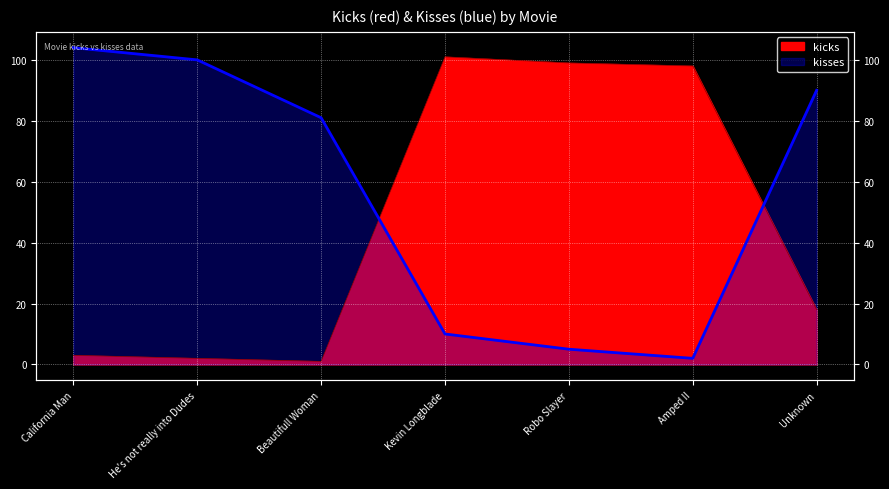

Where does the kicks series first go above 18?

Kevin Longblade